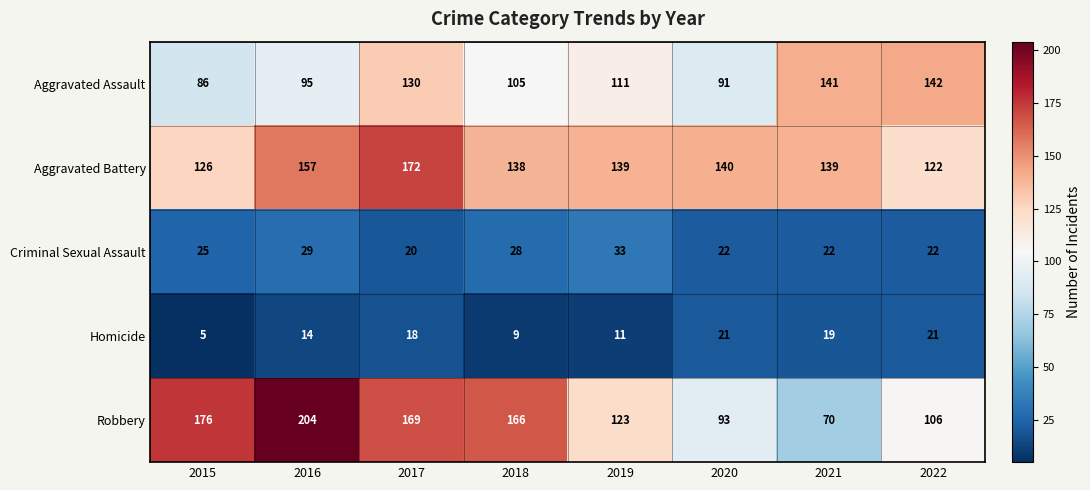

Which label corresponds to the largest value in the chart?

2016